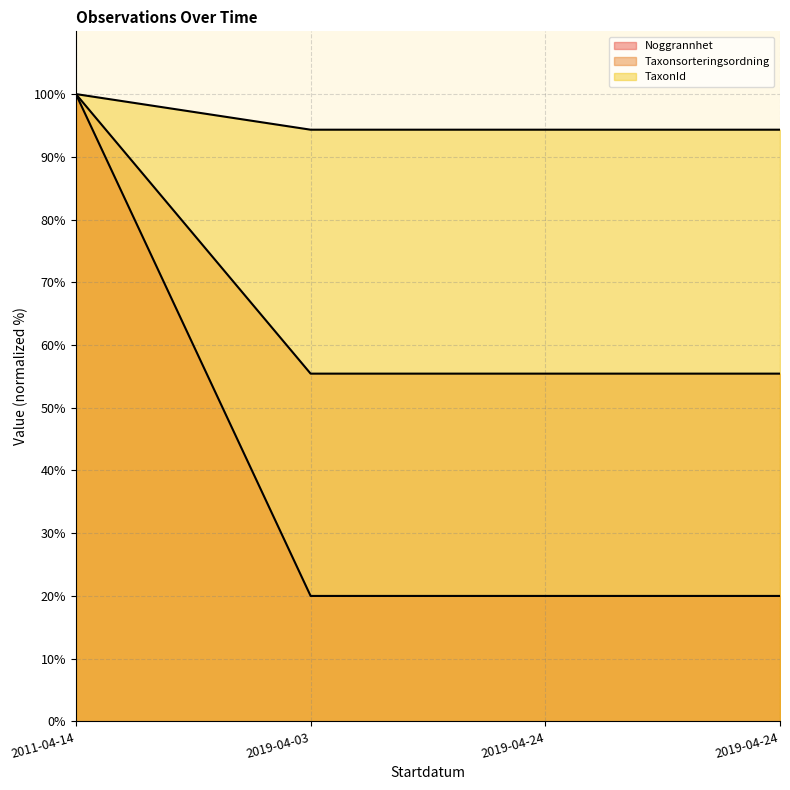

What is the label of the 2nd point from the left?

2019-04-03